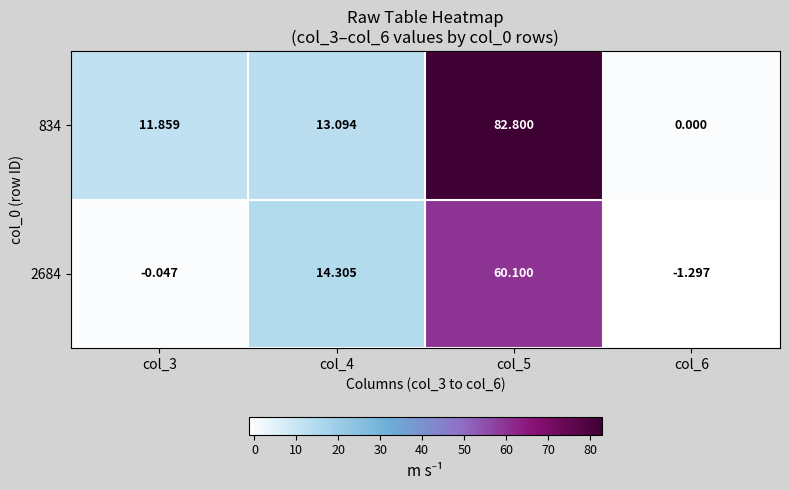

Is the value of 2684 at col_4 greater than the value of 834 at col_6?

Yes